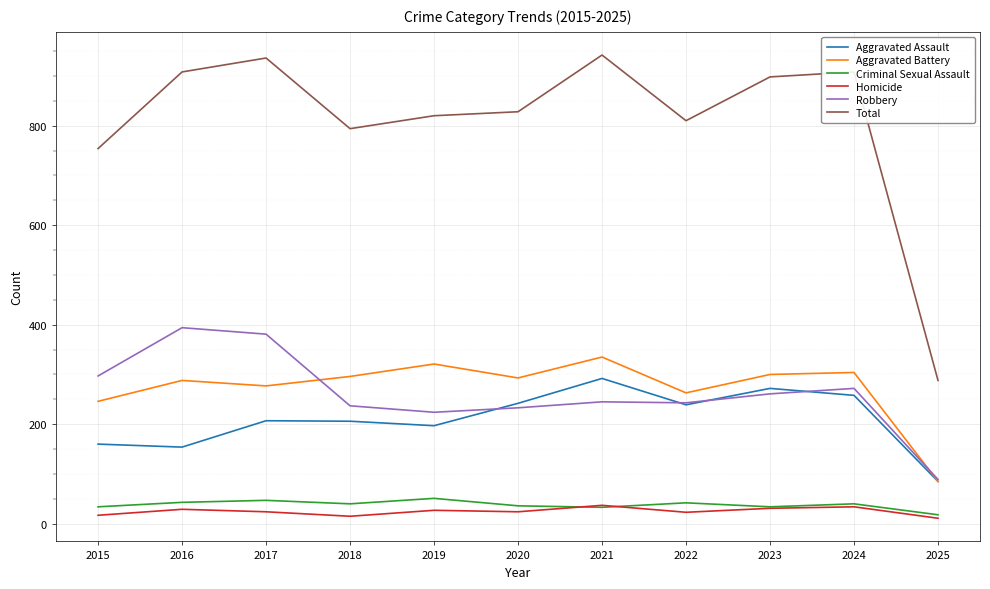

Which series has the widest spread of values?

Total